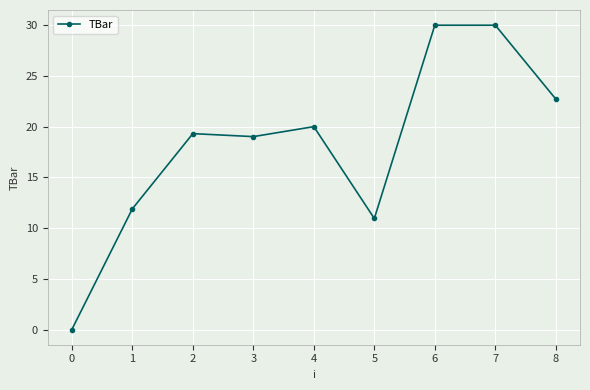

How many positive values are there?

8